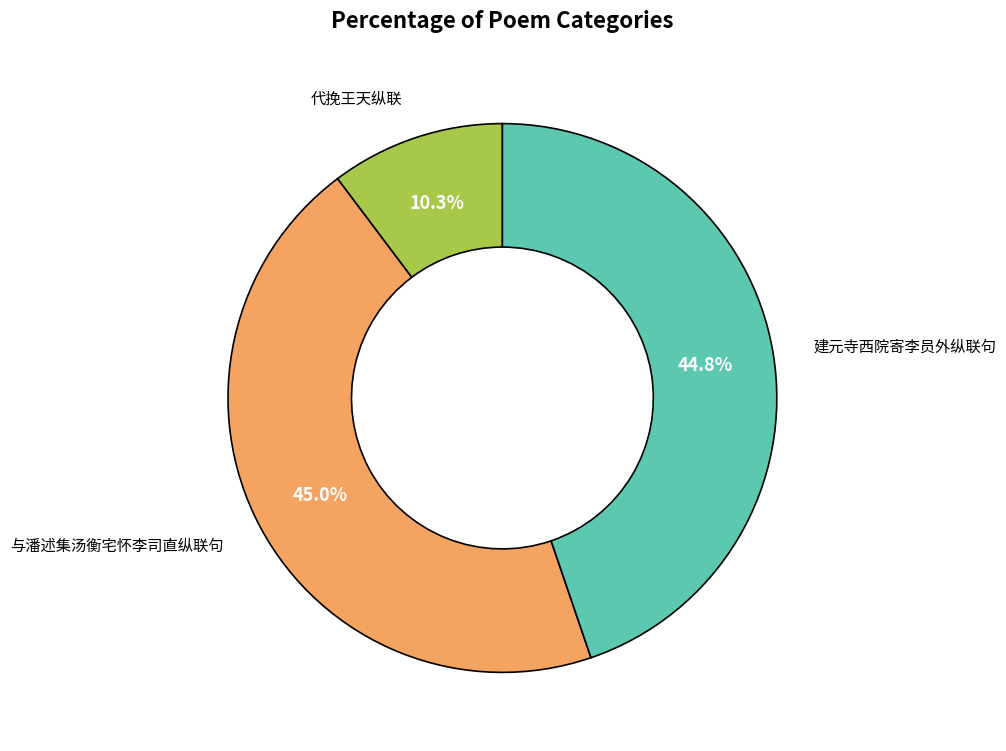

Is there a majority slice in this chart?

No